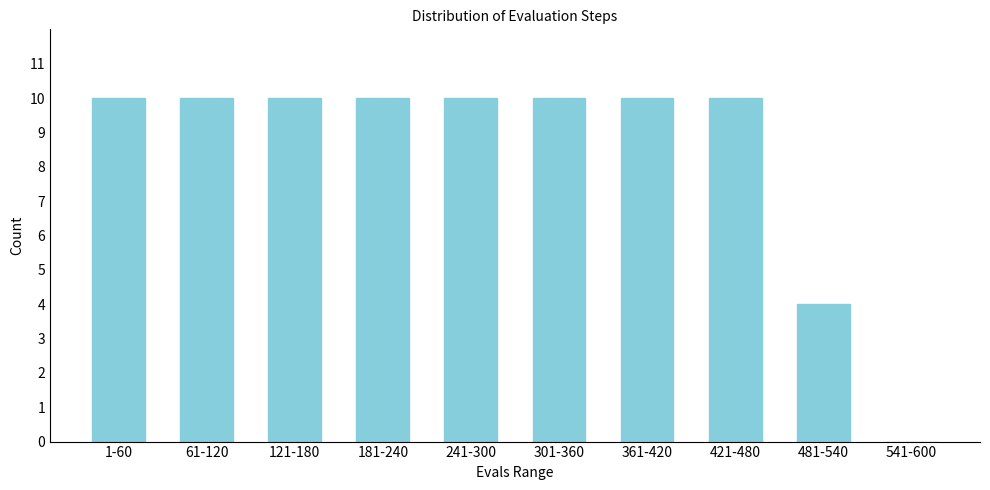

Reading right to left, list all the values displayed in this chart.

541-600=0	481-540=4	421-480=10	361-420=10	301-360=10	241-300=10	181-240=10	121-180=10	61-120=10	1-60=10